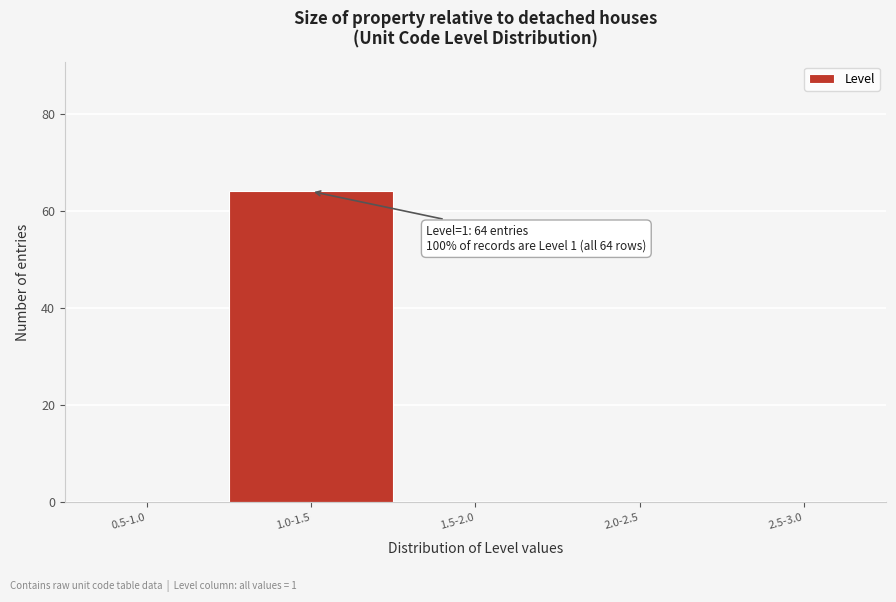

Reading left to right, list all the values displayed in this chart.

0.5-1.0=0	1.0-1.5=64	1.5-2.0=0	2.0-2.5=0	2.5-3.0=0